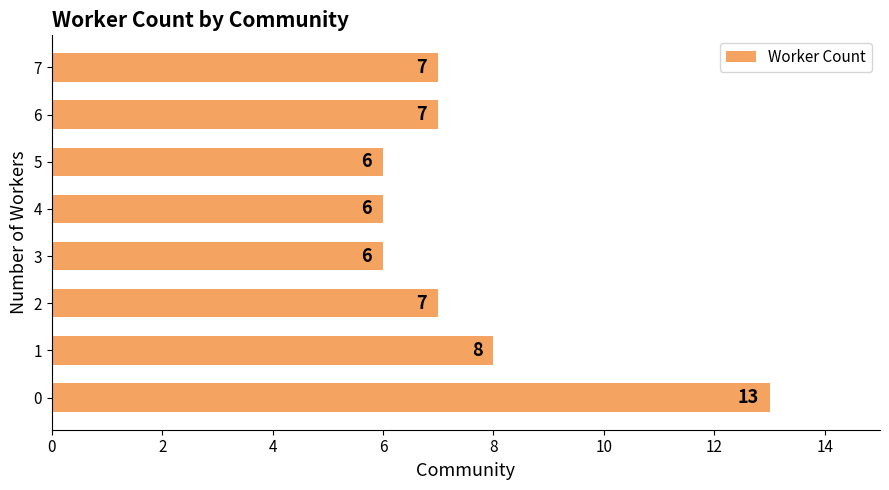

Reading bottom to top, transcribe all the data shown in this chart.

0=13	1=8	2=7	3=6	4=6	5=6	6=7	7=7